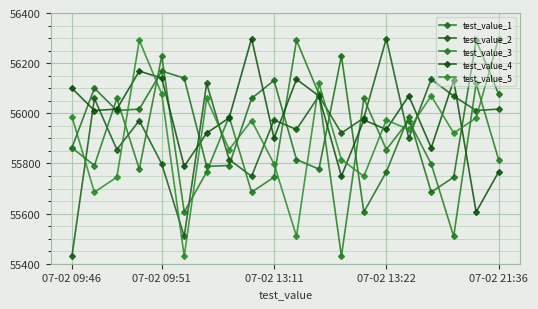

Does the chart have visible grid lines?

Yes